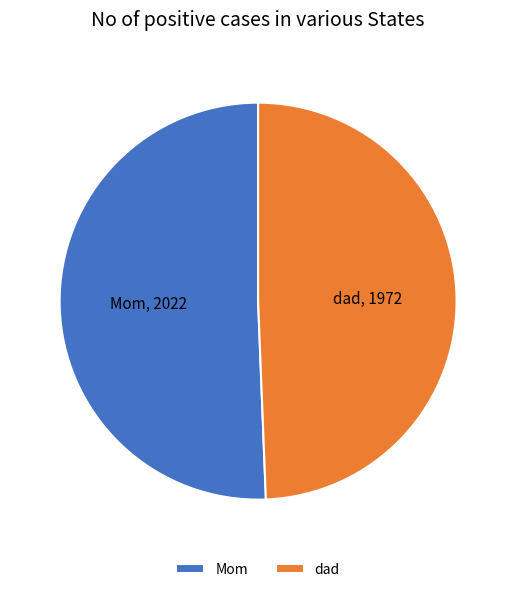

What is the ratio of the value at Mom to the value at dad?

1.0